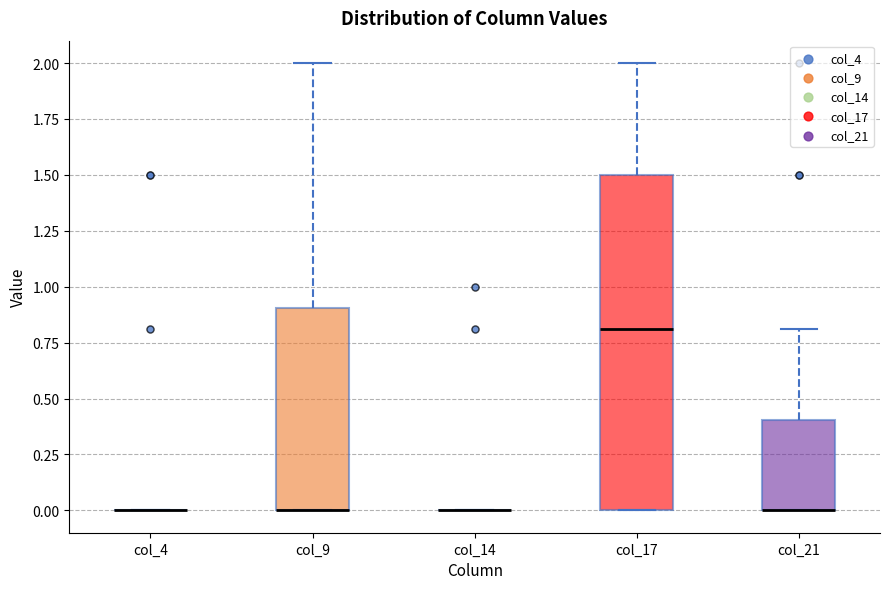

Reading left to right, transcribe this box plot: for each box, give where its median line is, the range the box spans, and where its two whiskers end, as read against the y-axis. The values are not printed on the chart, so give them approximately, as read against the axis.

col_4: box collapsed to a line at 0.0, whiskers 0.0 to 0.0
col_9: median 0.0 (drawn on the box's lower edge), box 0.0 to 0.9, whiskers 0.0 to 2.0
col_14: box collapsed to a line at 0.0, whiskers 0.0 to 0.0
col_17: median 0.8, box 0.0 to 1.5, whiskers 0.0 to 2.0
col_21: median 0.0 (drawn on the box's lower edge), box 0.0 to 0.4, whiskers 0.0 to 0.8